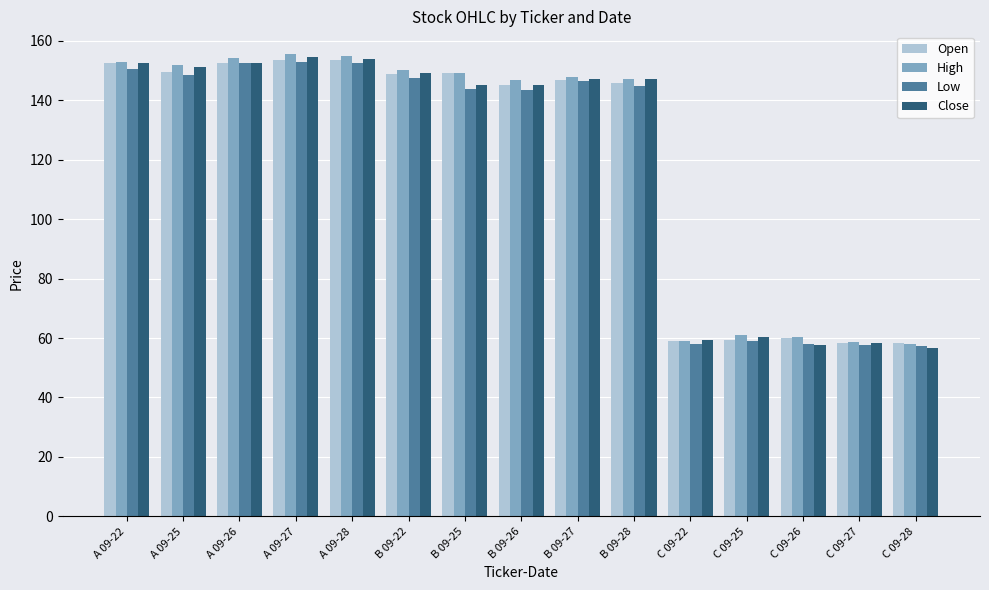

What is the sum of all Low values?

1772.1